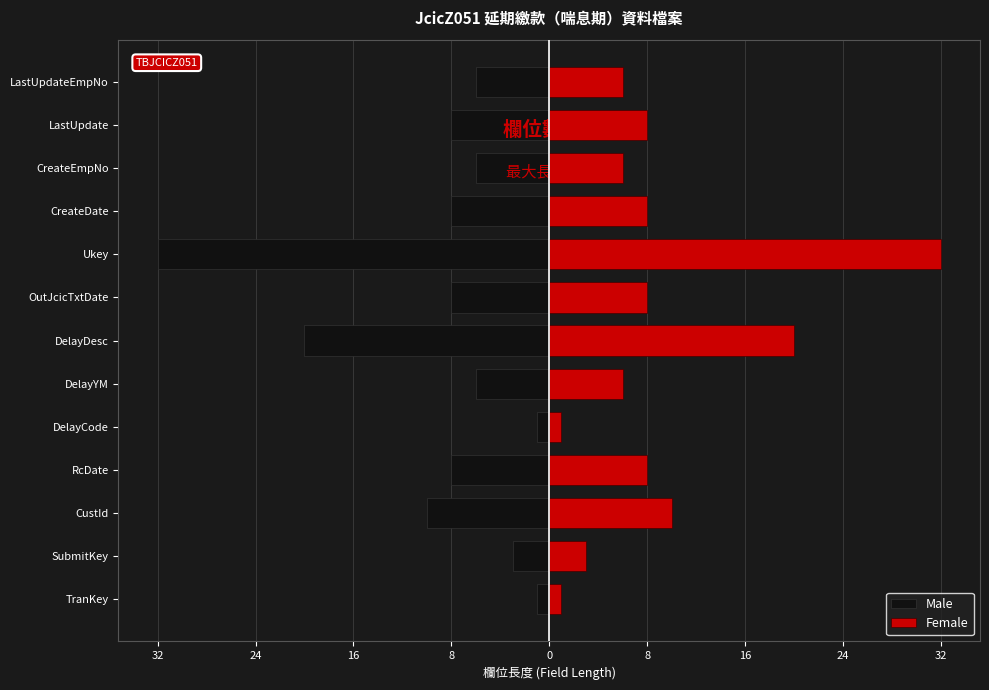

How many values in the Male series exceed -8?

6